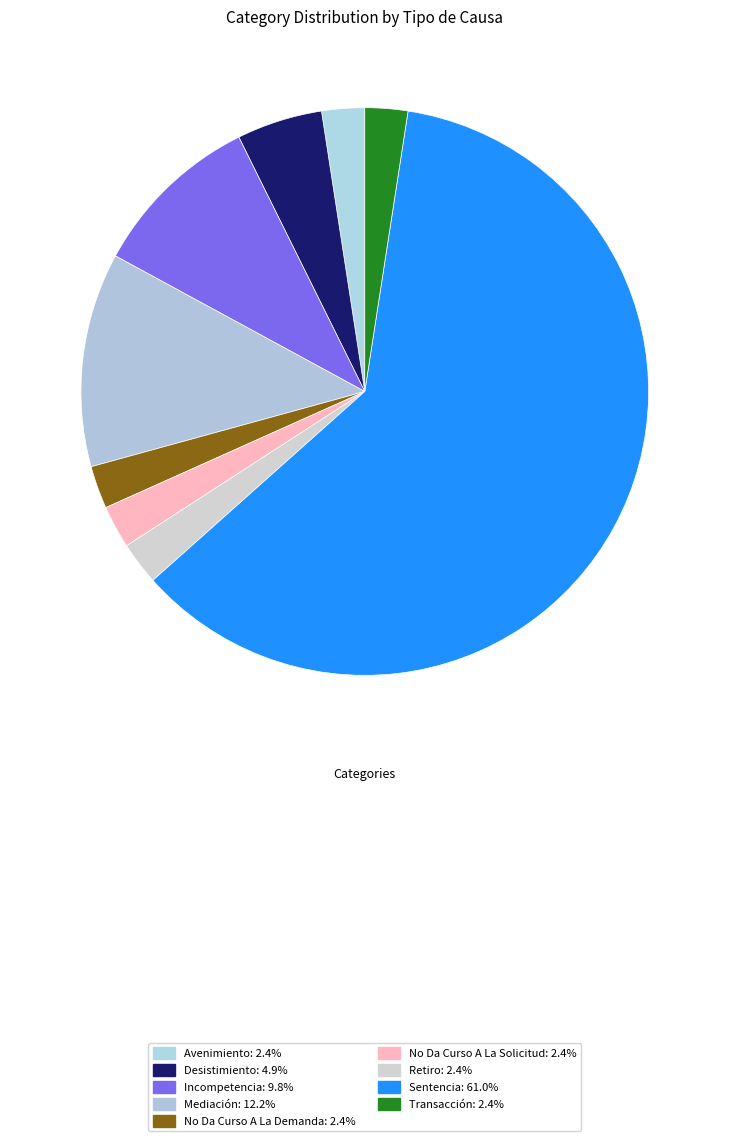

To the nearest percent, what is the average slice percentage?

11%